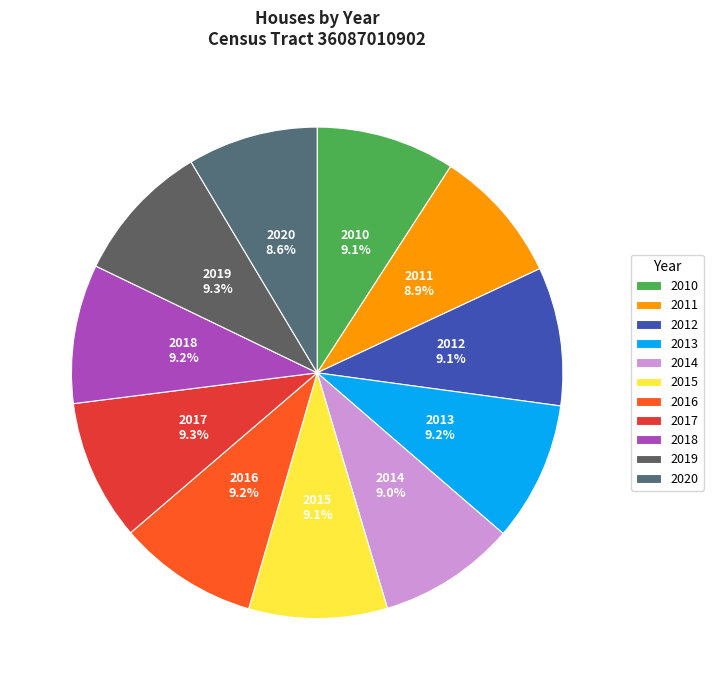

To the nearest percent, what is the average slice percentage?

9%